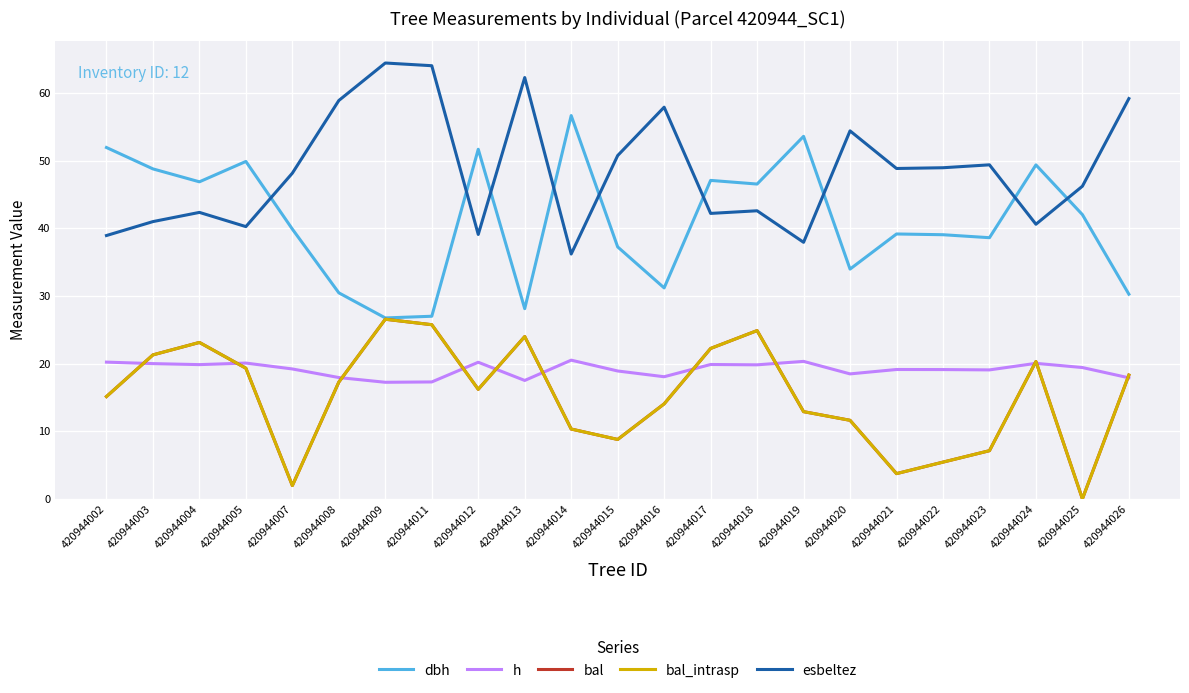

Does the chart have visible grid lines?

Yes